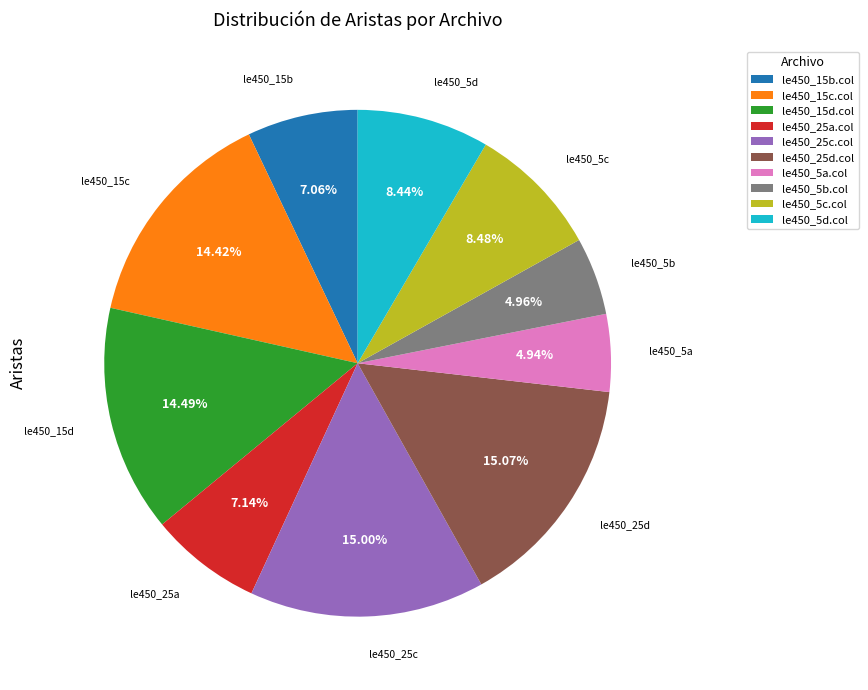

Is the sum of le450_5a.col and le450_5d.col greater than half?

No